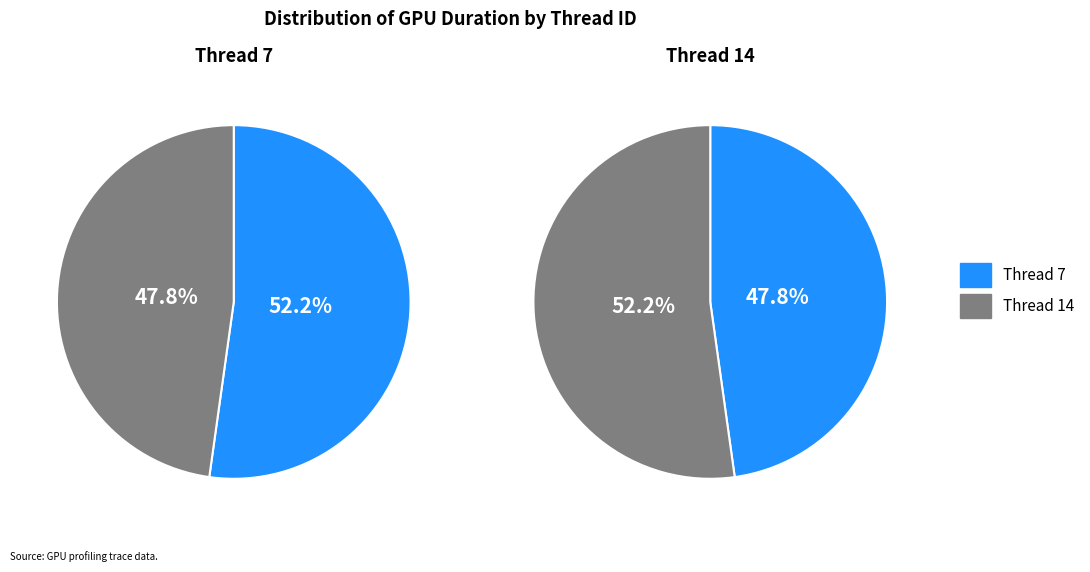

To the nearest percent, what is the combined percentage of 14 and 7?

100%